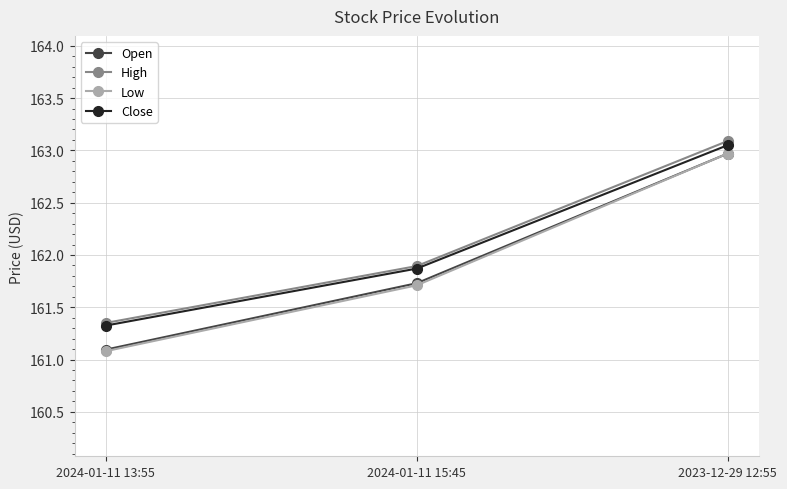

Is it true that Close equals 85.1 at 2023-12-29 12:55?

False